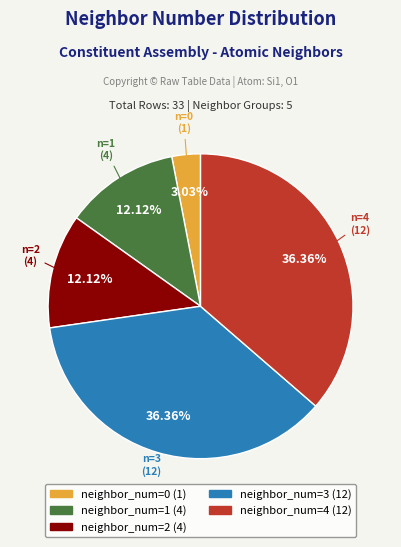

How many segments does this pie chart have?

5